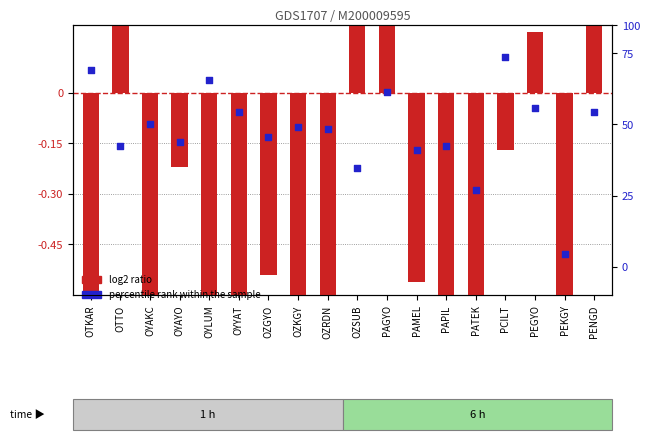

Between PAGYO and OYAYO, which is larger?

PAGYO